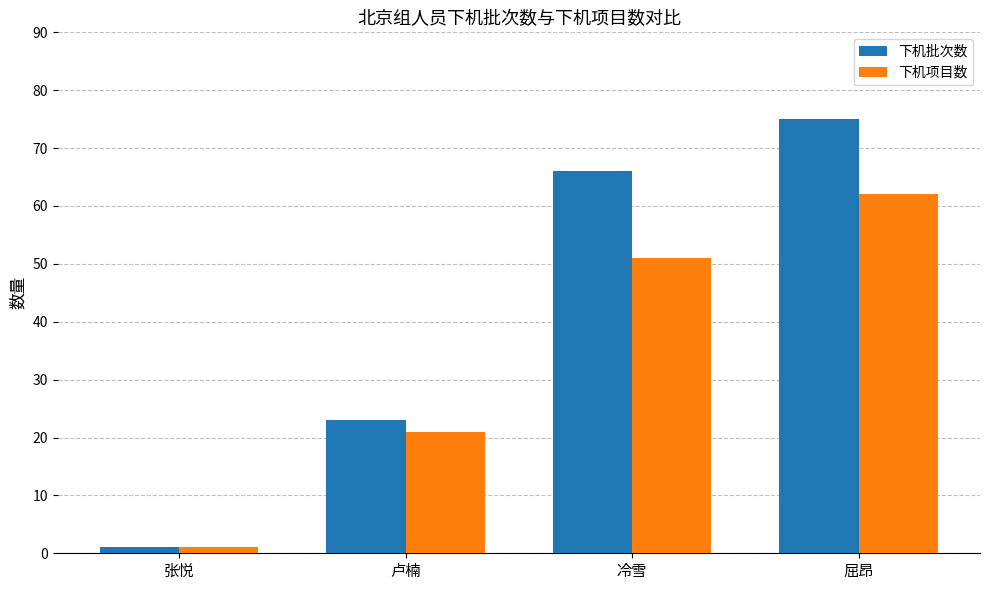

At which category is the sum across all series the highest?

屈昂